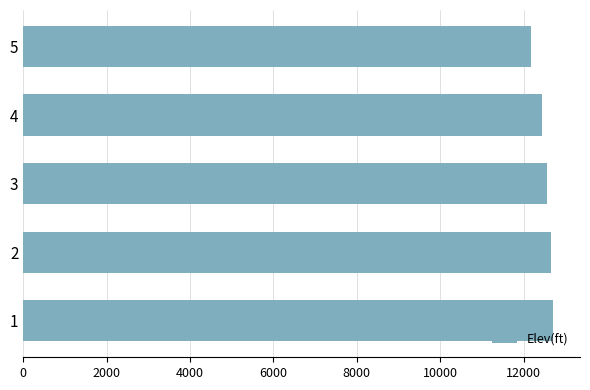

Approximately how many times larger is the value at 1 compared to 2?

1.0